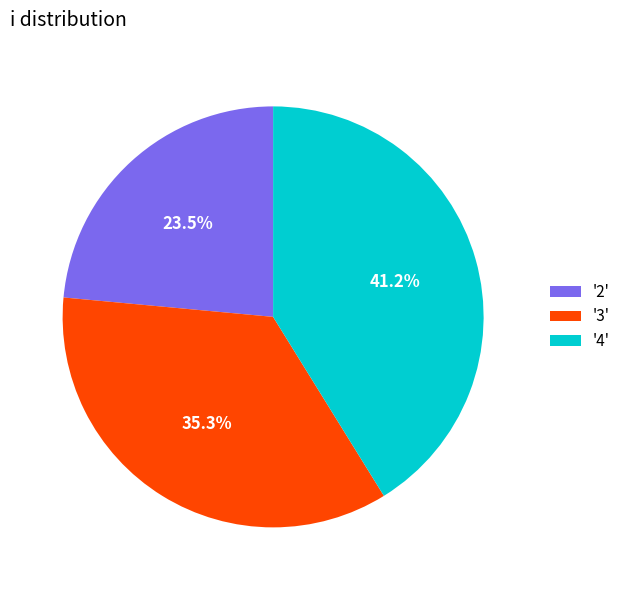

How many slices are in this pie chart?

3